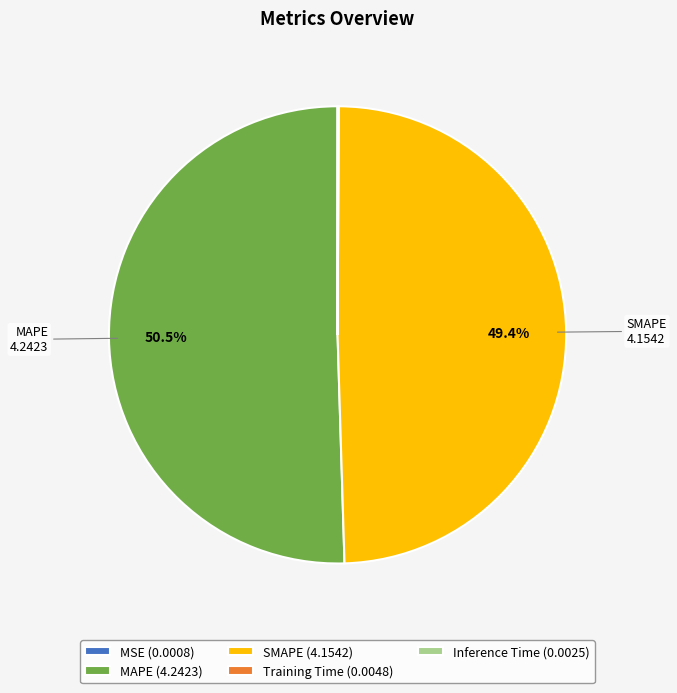

What percentage is NOT represented by SMAPE (4.1542)?

50.6%